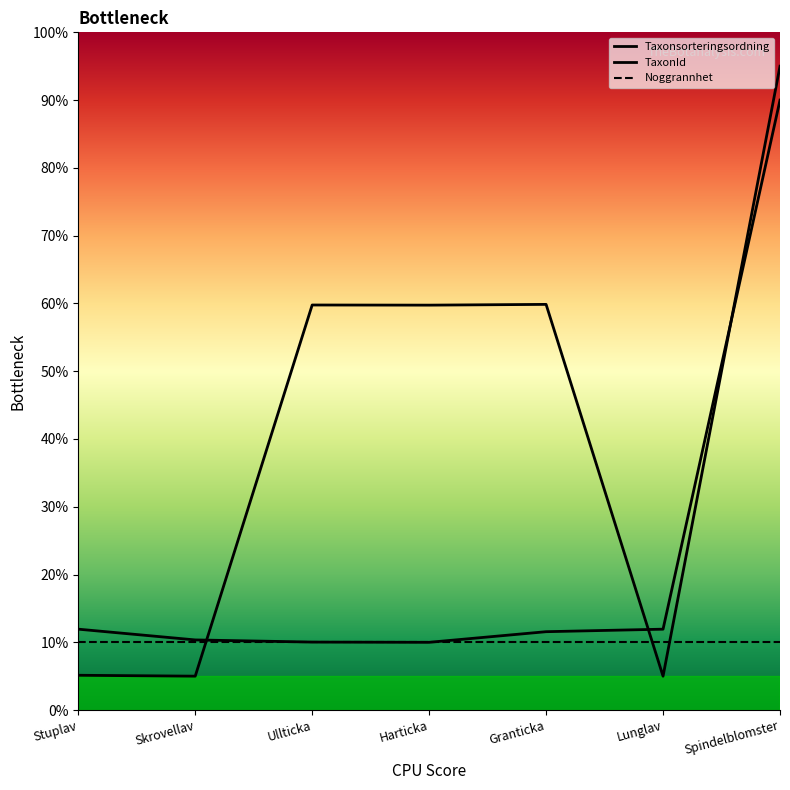

What is the label of the 1st point from the right?

Spindelblomster